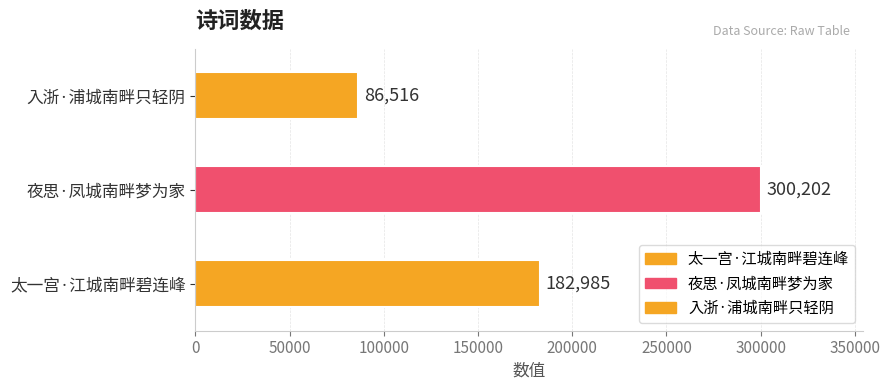

Count the values in the range 86516 to 300202.

3